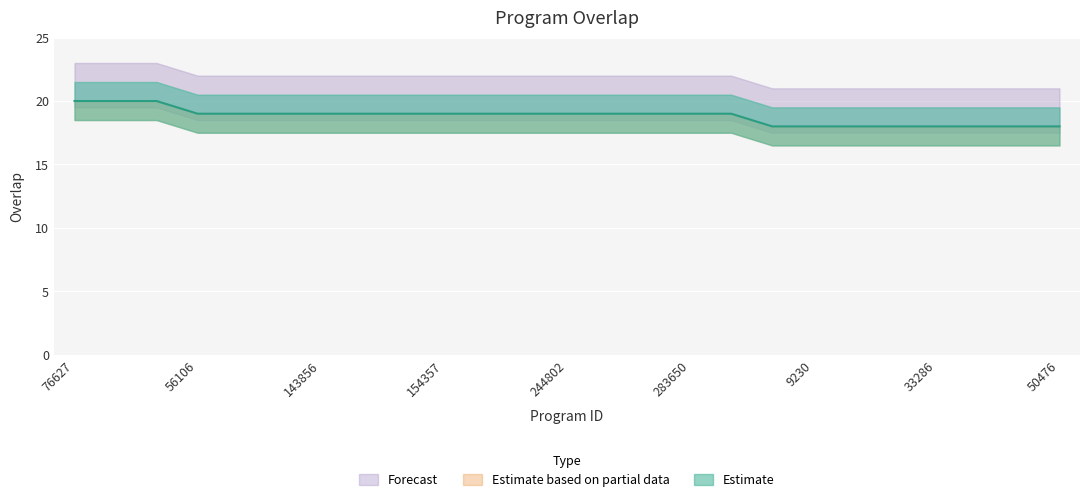

Is it true that the value at 121722 is 20?

True